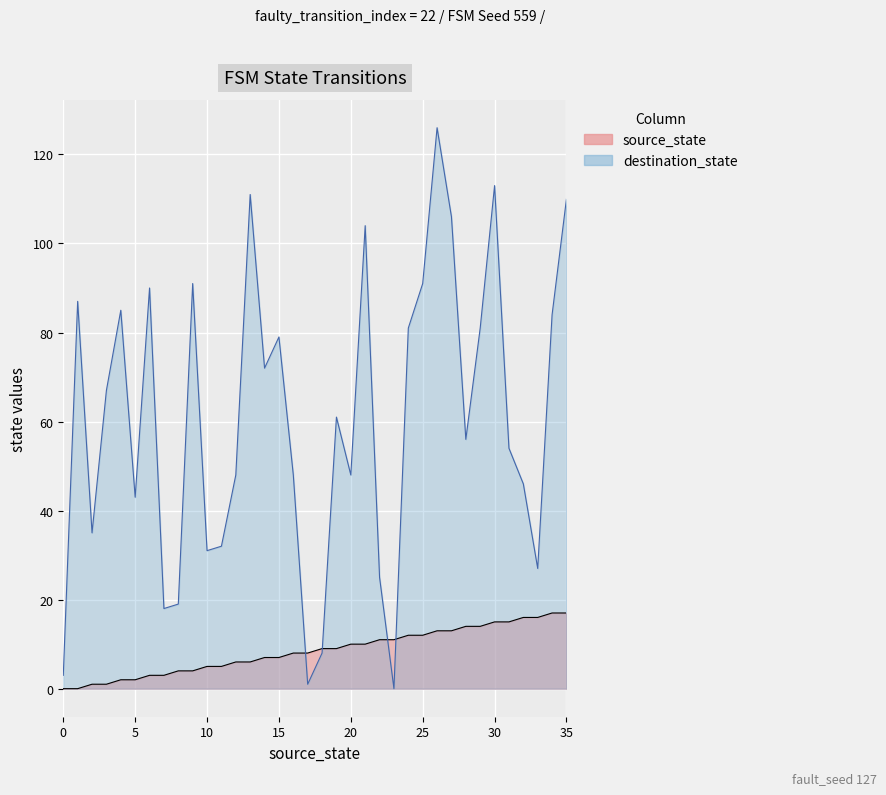

True or false: destination_state and source_state cross at least once.

True